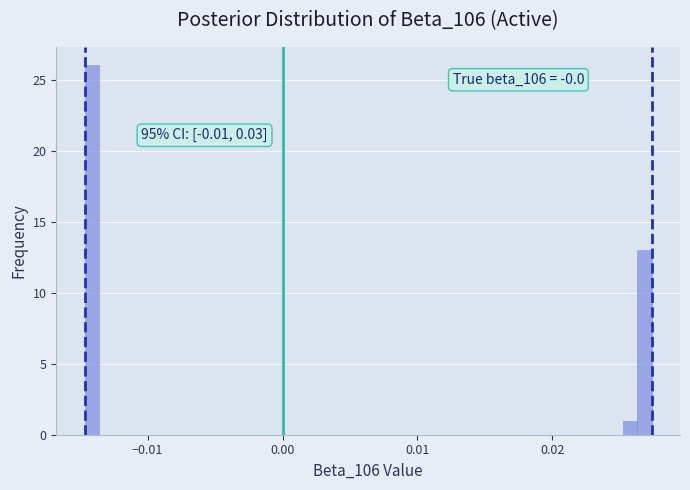

Read against the x-axis, roughly where is the centre of the tallest bar?

-0.014